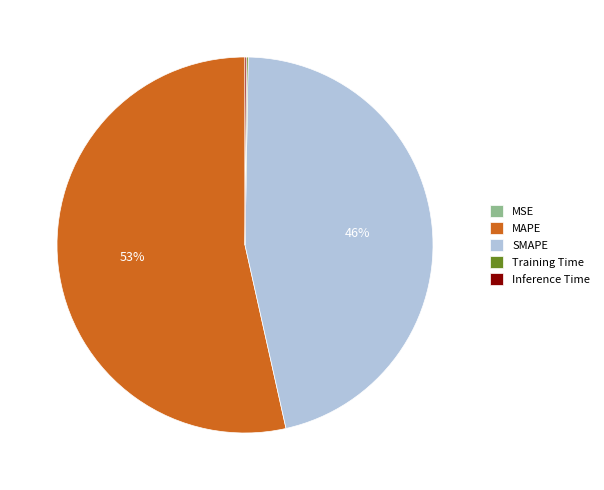

The MAPE slice represents 53% of the pie. True or false?

True